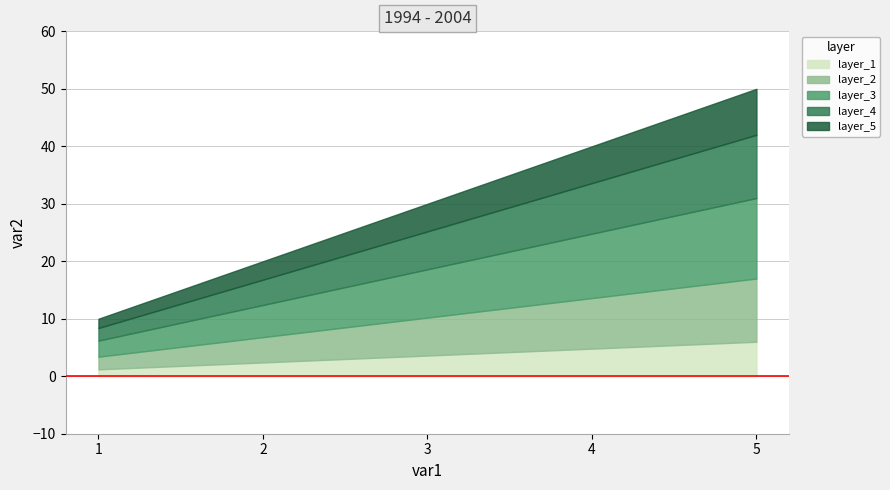

What is the value of the 3rd point from the left?

30